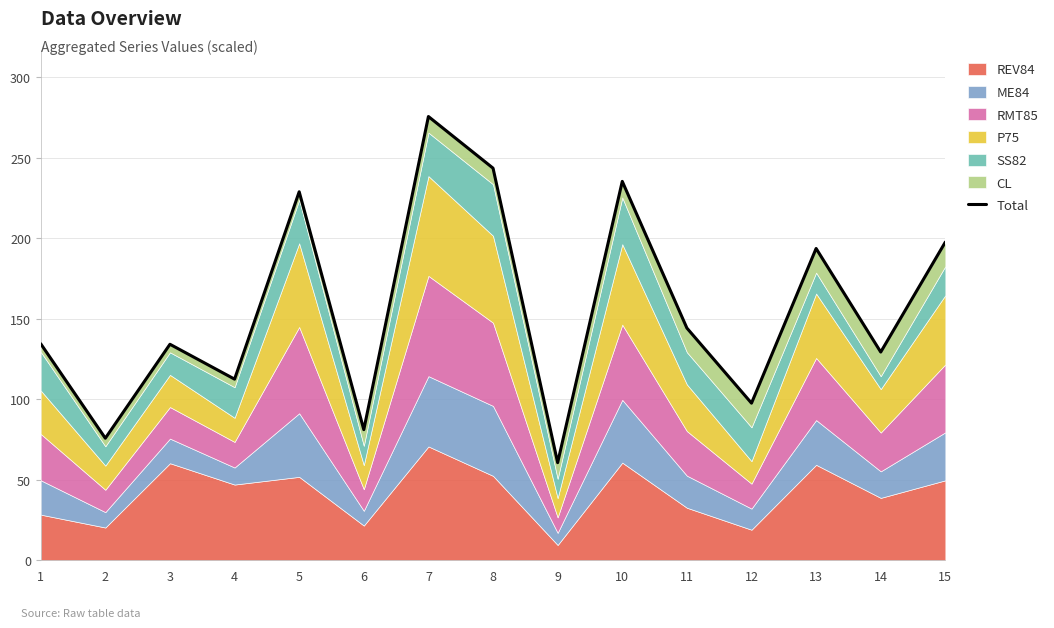

What is the difference between the maximum and minimum values?

215.0